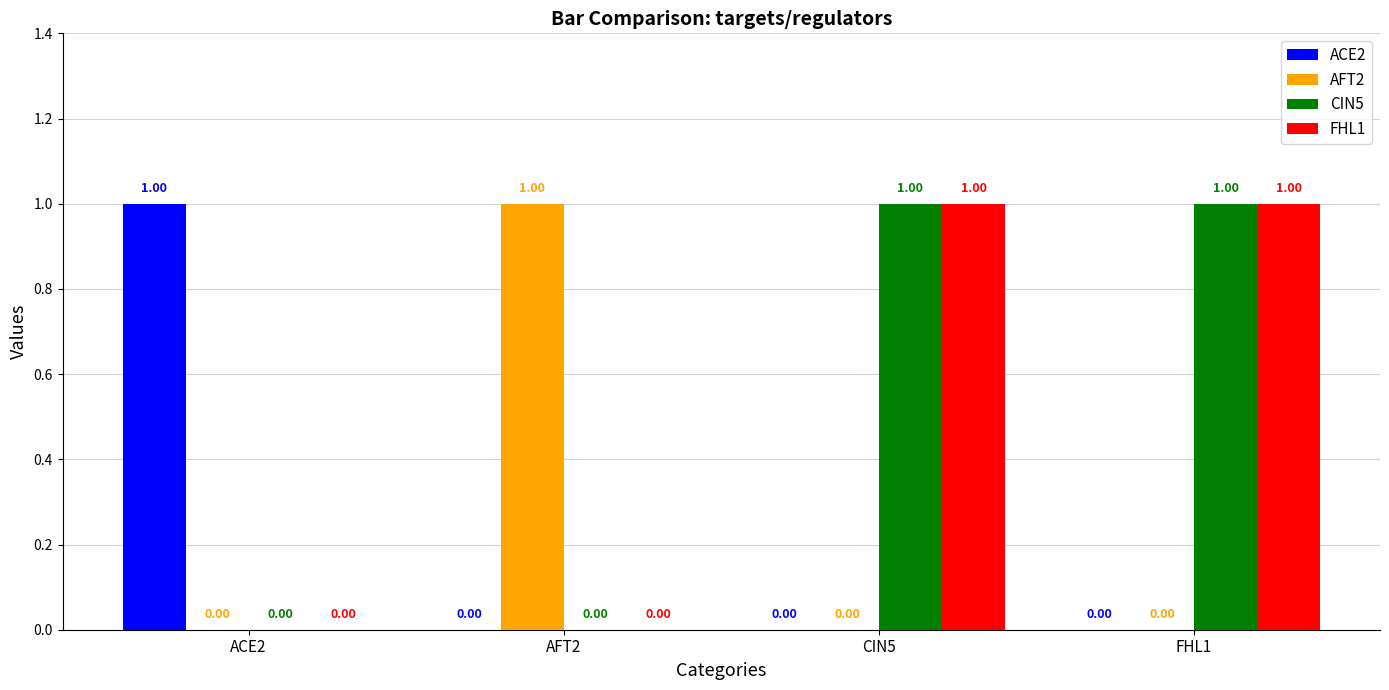

Is the value of FHL1 at ACE2 greater than the value of AFT2 at AFT2?

No